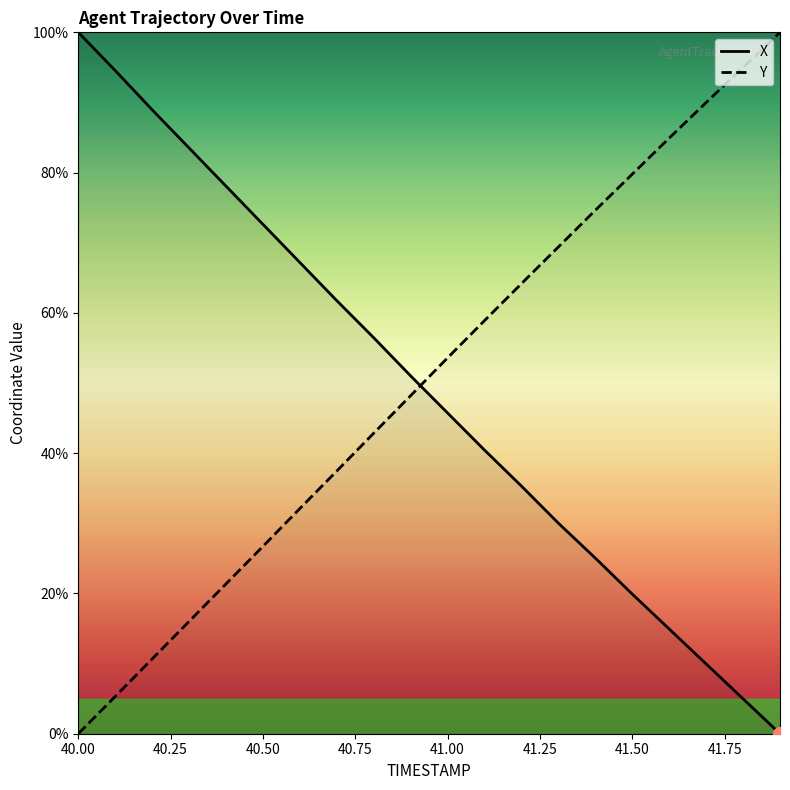

Between 40.0 and 41.7, which series saw the biggest shift?

X